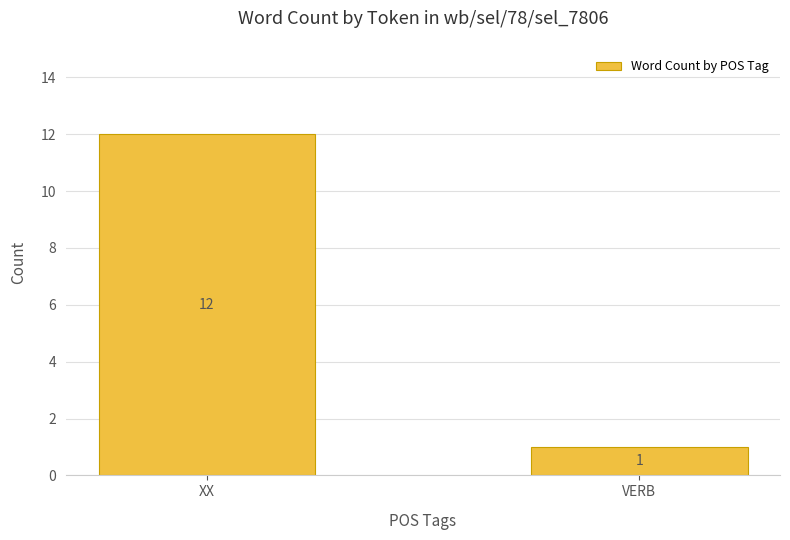

Approximately how many times larger is the value at VERB compared to XX?

0.1